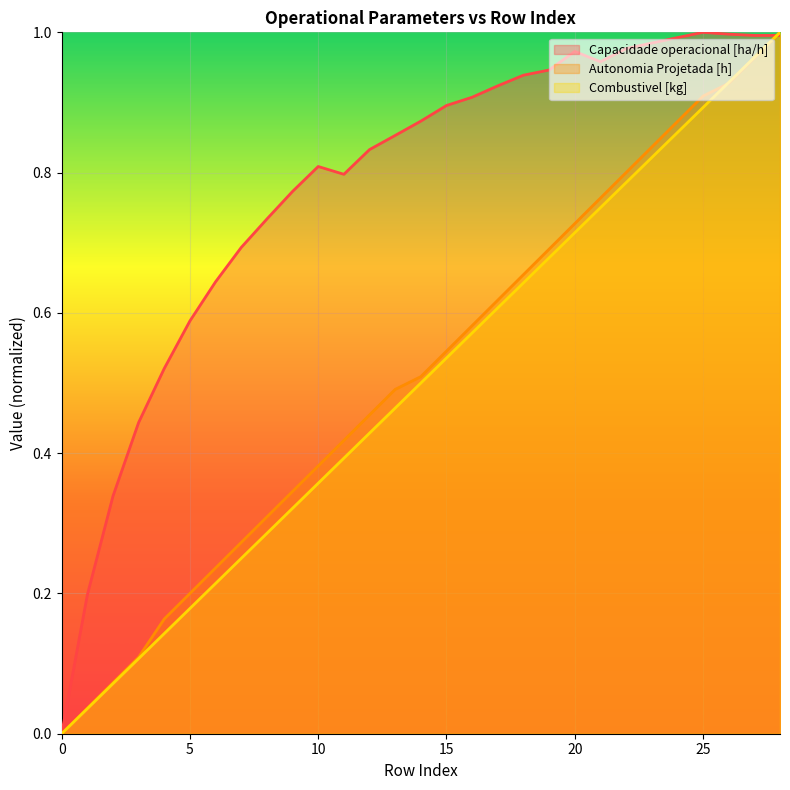

The Combustivel [kg] series shows 0.4 at 19. True or false?

False